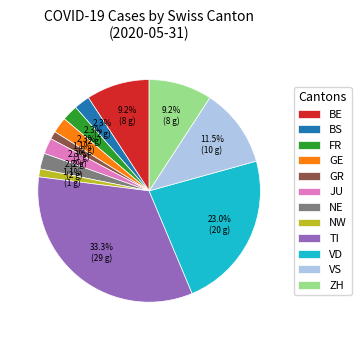

The BE slice represents 3% of the pie. True or false?

False